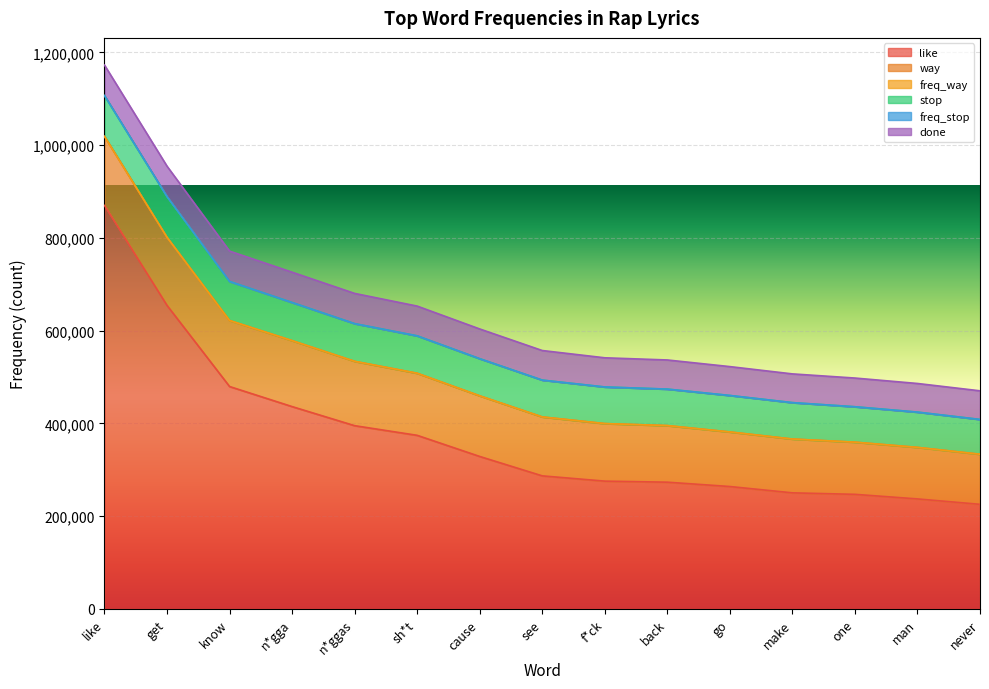

At how many categories does at least one series exceed 633963?

2